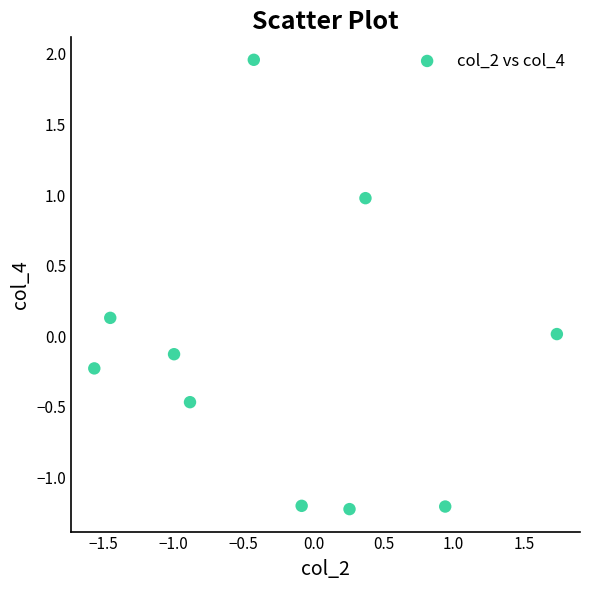

What is the range of X values (max minus min)?

3.3